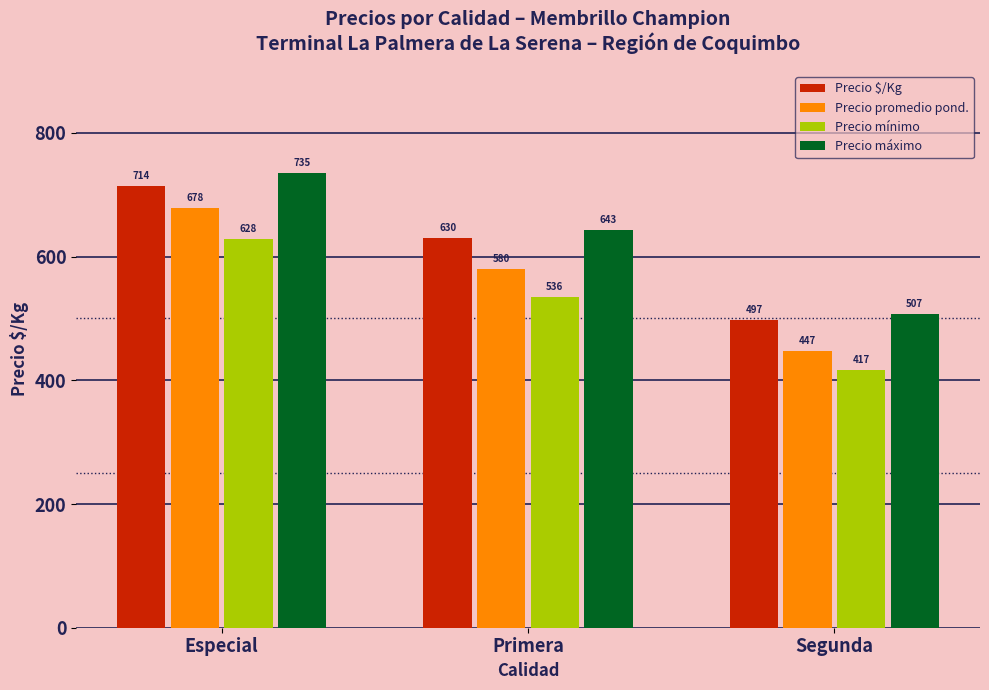

What are all the series names shown in the legend?

Precio $/Kg, Precio promedio pond., Precio mínimo, Precio máximo